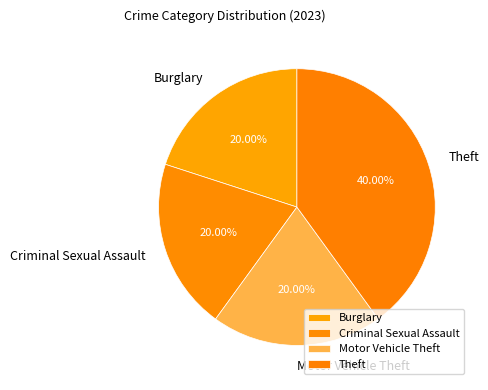

To the nearest percent, what is the difference between the Motor Vehicle Theft and Theft slice percentages?

20%